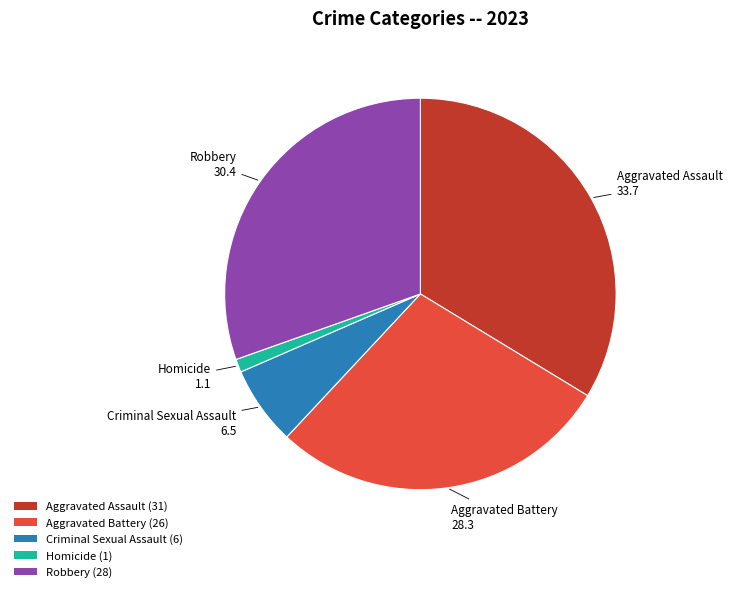

True or false: Criminal Sexual Assault accounts for 1% of the total.

False